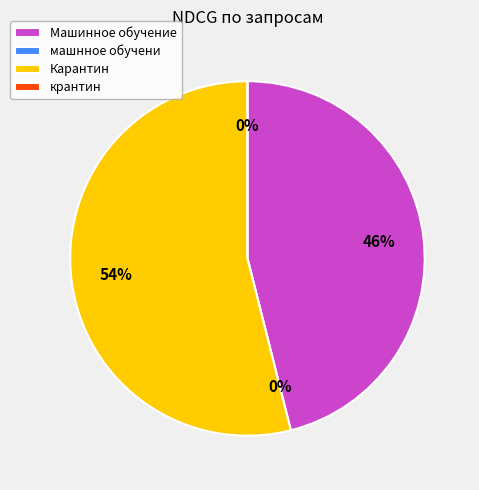

To the nearest percent, what is the average slice percentage?

25%